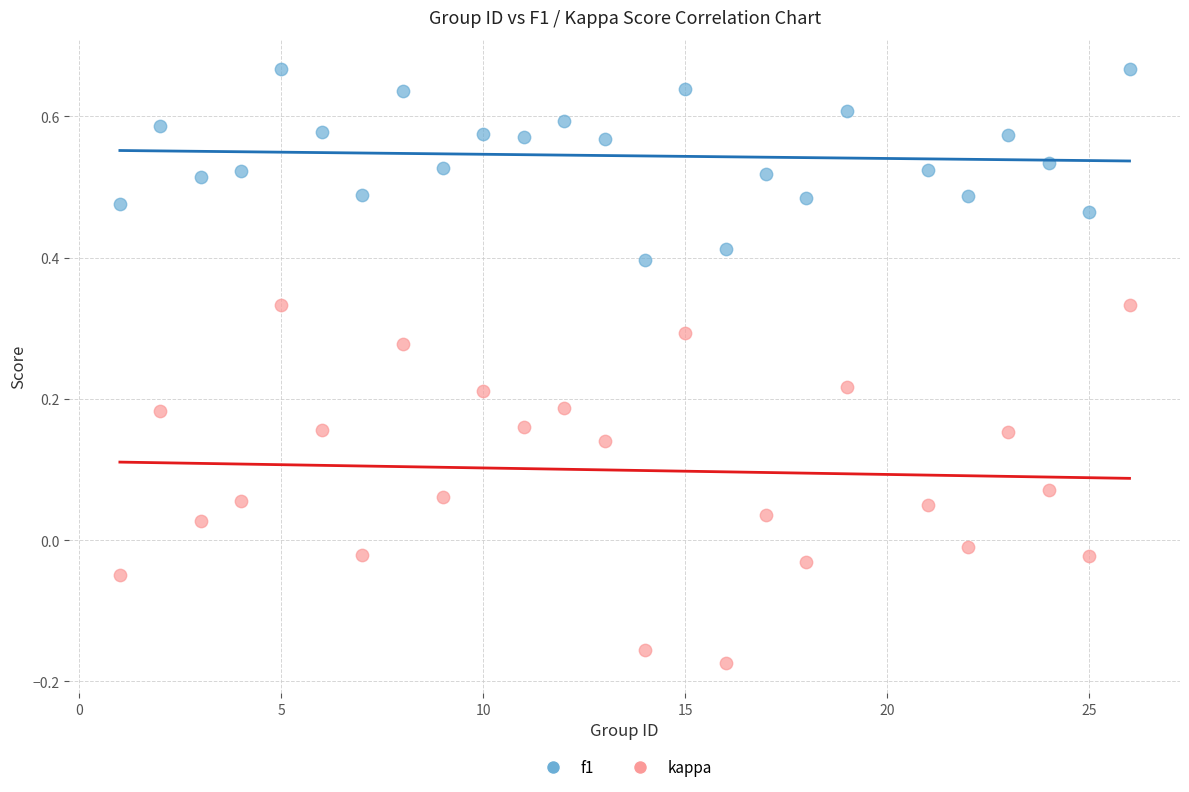

Which series contains the lowest Y value?

kappa